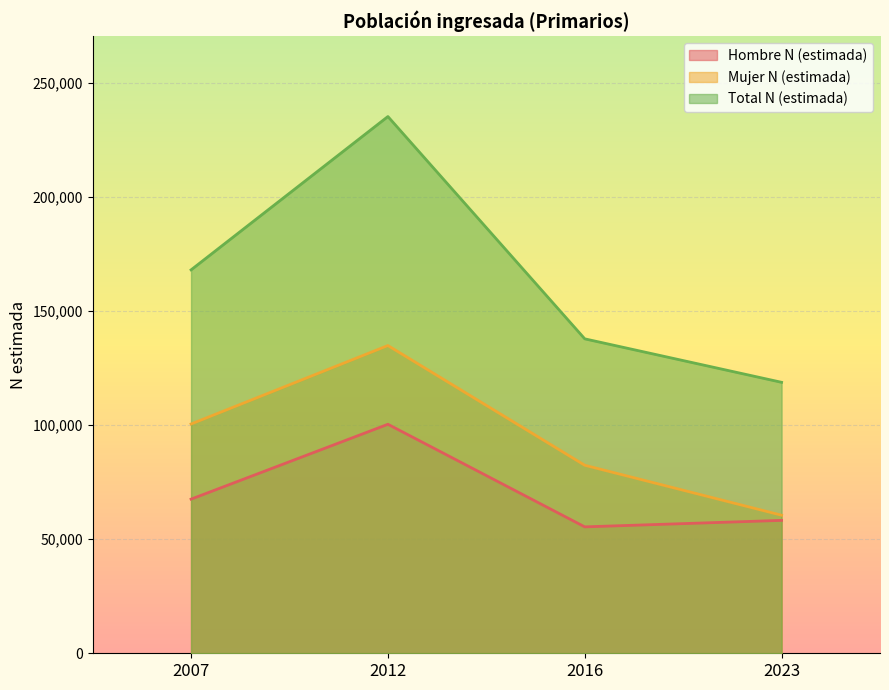

Which series has the largest total across all categories?

Total N (estimada)